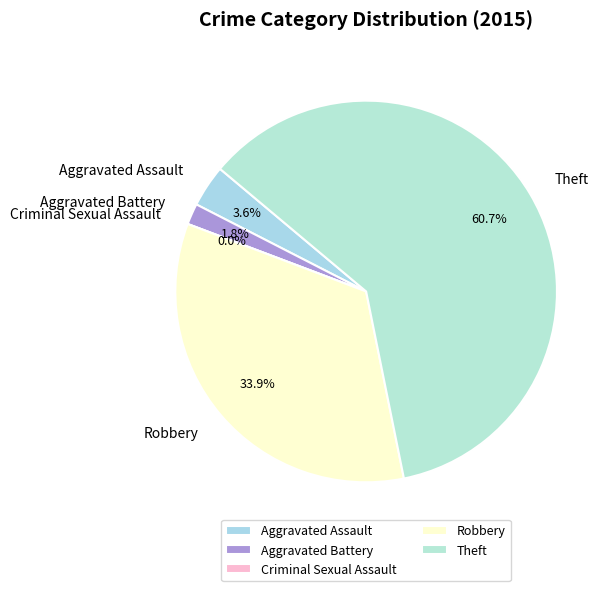

To the nearest percent, what is the difference between the largest and smallest slice percentages?

61%